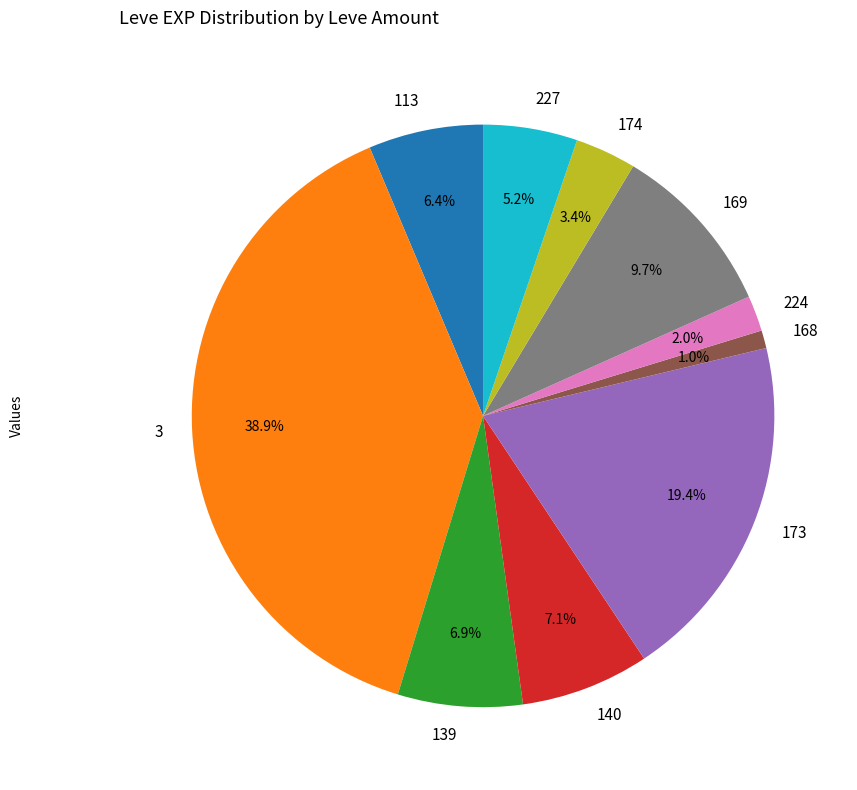

Does 3 account for over 50% of the chart?

No